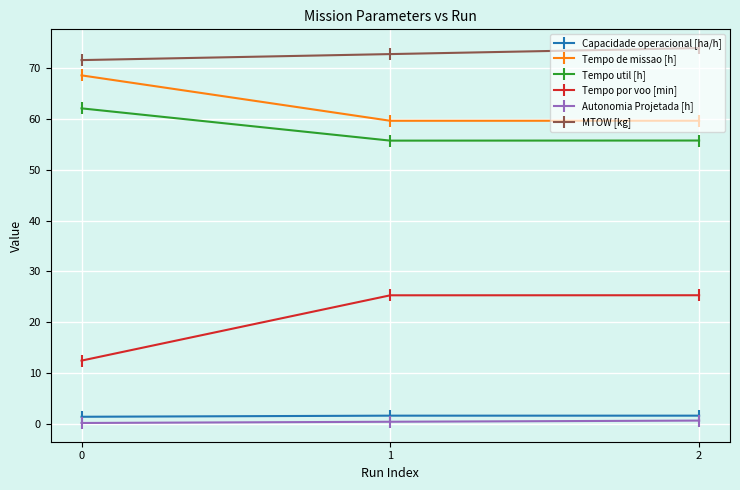

What is the value of the Tempo de missao [h] point at the 2nd from the left?

59.6